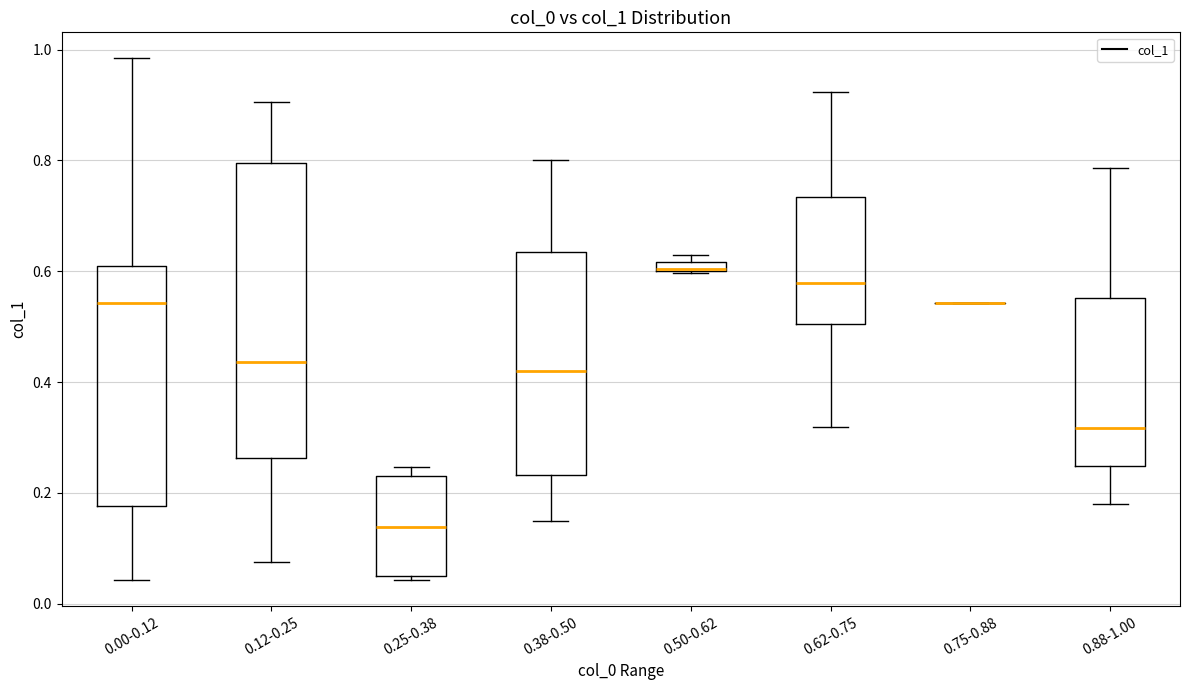

Where is the upper edge of the box for 0.62-0.75 on the y-axis? The values are not printed on the chart, so give them approximately, as read against the axis.

0.74